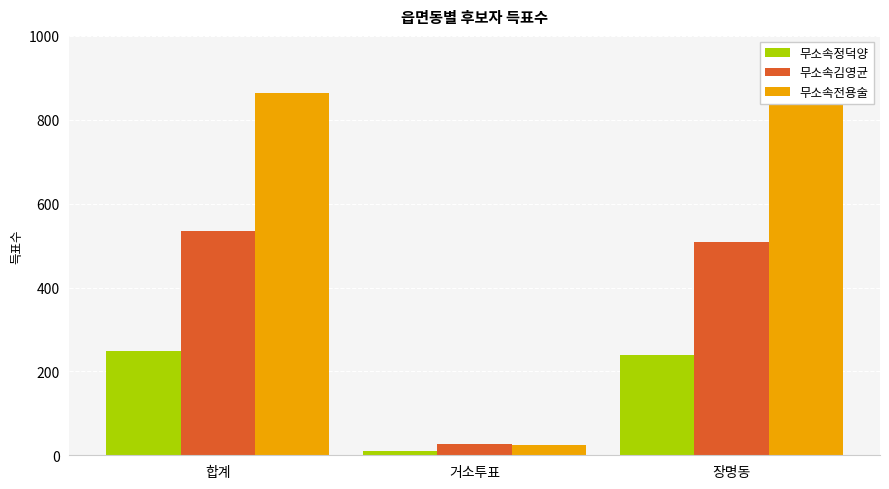

What is the value of the 무소속김영균 bar at the 2nd from the left?

26